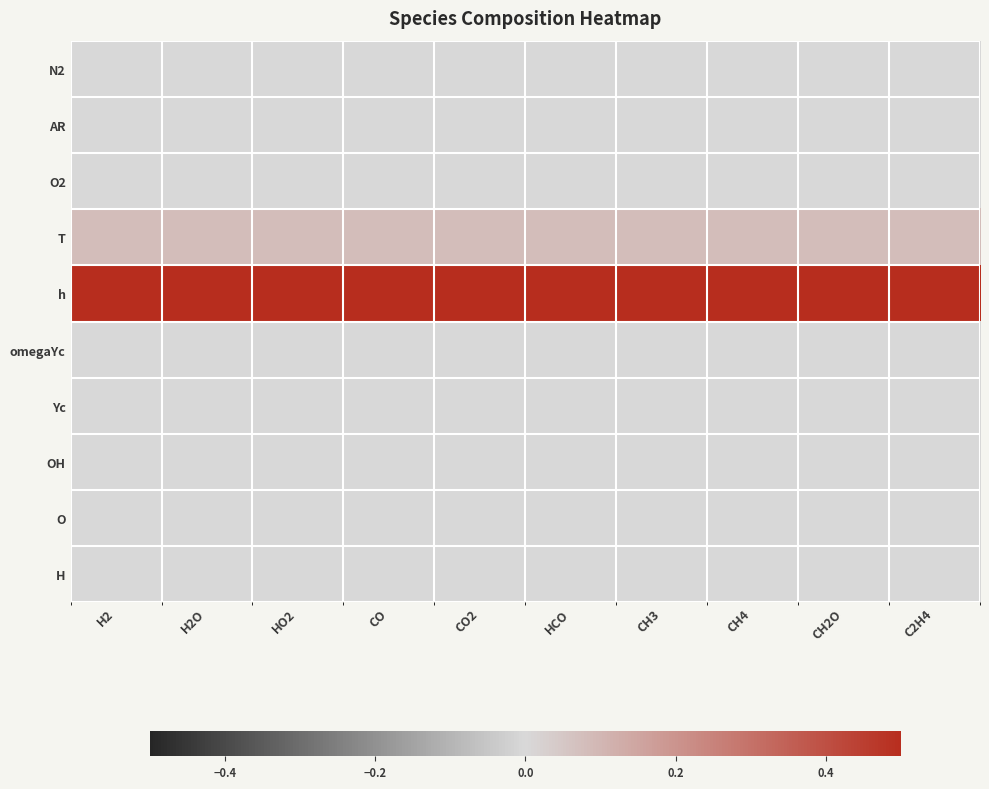

Reading left to right, what are all the values shown in this chart?

N2: H2=0.0	H2O=0.0	HO2=0.0	CO=0.0	CO2=0.0	HCO=0.0	CH3=0.0	CH4=0.0	CH2O=0.0	C2H4=0.0
AR: H2=0.0	H2O=0.0	HO2=0.0	CO=0.0	CO2=0.0	HCO=0.0	CH3=0.0	CH4=0.0	CH2O=0.0	C2H4=0.0
O2: H2=0.0	H2O=0.0	HO2=0.0	CO=0.0	CO2=0.0	HCO=0.0	CH3=0.0	CH4=0.0	CH2O=0.0	C2H4=0.0
T: H2=0.1	H2O=0.1	HO2=0.1	CO=0.1	CO2=0.1	HCO=0.1	CH3=0.1	CH4=0.1	CH2O=0.1	C2H4=0.1
h: H2=0.5	H2O=0.5	HO2=0.5	CO=0.5	CO2=0.5	HCO=0.5	CH3=0.5	CH4=0.5	CH2O=0.5	C2H4=0.5
omegaYc: H2=0.0	H2O=0.0	HO2=0.0	CO=0.0	CO2=0.0	HCO=0.0	CH3=0.0	CH4=0.0	CH2O=0.0	C2H4=0.0
Yc: H2=0.0	H2O=0.0	HO2=0.0	CO=0.0	CO2=0.0	HCO=0.0	CH3=0.0	CH4=0.0	CH2O=0.0	C2H4=0.0
OH: H2=0.0	H2O=0.0	HO2=0.0	CO=0.0	CO2=0.0	HCO=0.0	CH3=0.0	CH4=0.0	CH2O=0.0	C2H4=0.0
O: H2=0.0	H2O=0.0	HO2=0.0	CO=0.0	CO2=0.0	HCO=0.0	CH3=0.0	CH4=0.0	CH2O=0.0	C2H4=0.0
H: H2=0.0	H2O=0.0	HO2=0.0	CO=0.0	CO2=0.0	HCO=0.0	CH3=0.0	CH4=0.0	CH2O=0.0	C2H4=0.0